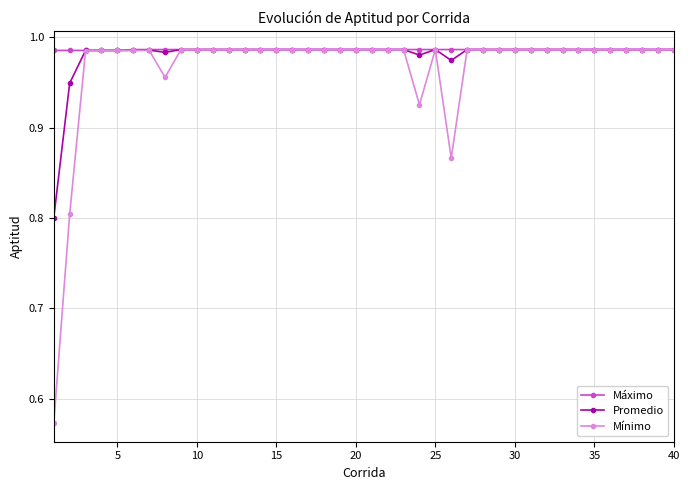

At how many categories does at least one series exceed 0?

40